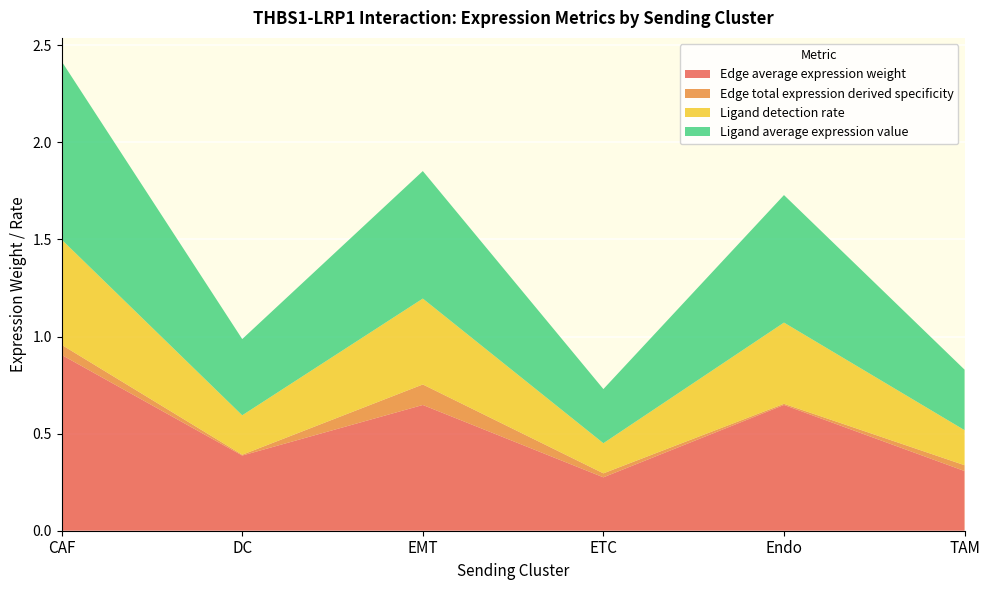

Reading left to right, what are all the values shown in this chart?

Edge average expression weight: CAF=0.9	DC=0.4	EMT=0.6	ETC=0.3	Endo=0.6	TAM=0.3
Edge total expression derived specificity: CAF=0.1	DC=0.0	EMT=0.1	ETC=0.0	Endo=0.0	TAM=0.0
Ligand detection rate: CAF=0.5	DC=0.2	EMT=0.4	ETC=0.2	Endo=0.4	TAM=0.2
Ligand average expression value: CAF=0.9	DC=0.4	EMT=0.7	ETC=0.3	Endo=0.7	TAM=0.3